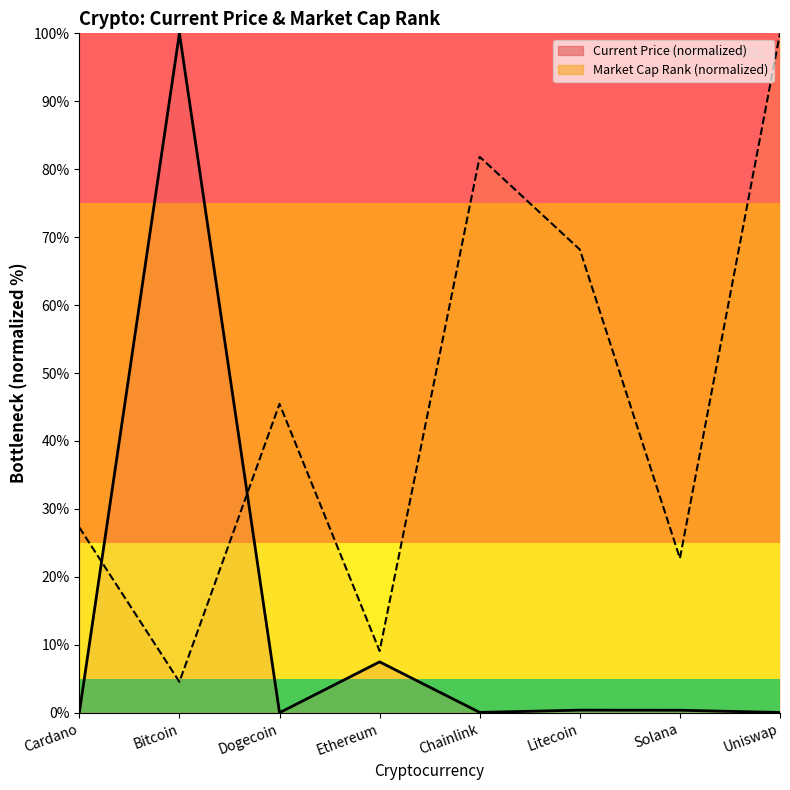

What is the lowest value of the Market Cap Rank (normalized) series?

4.5